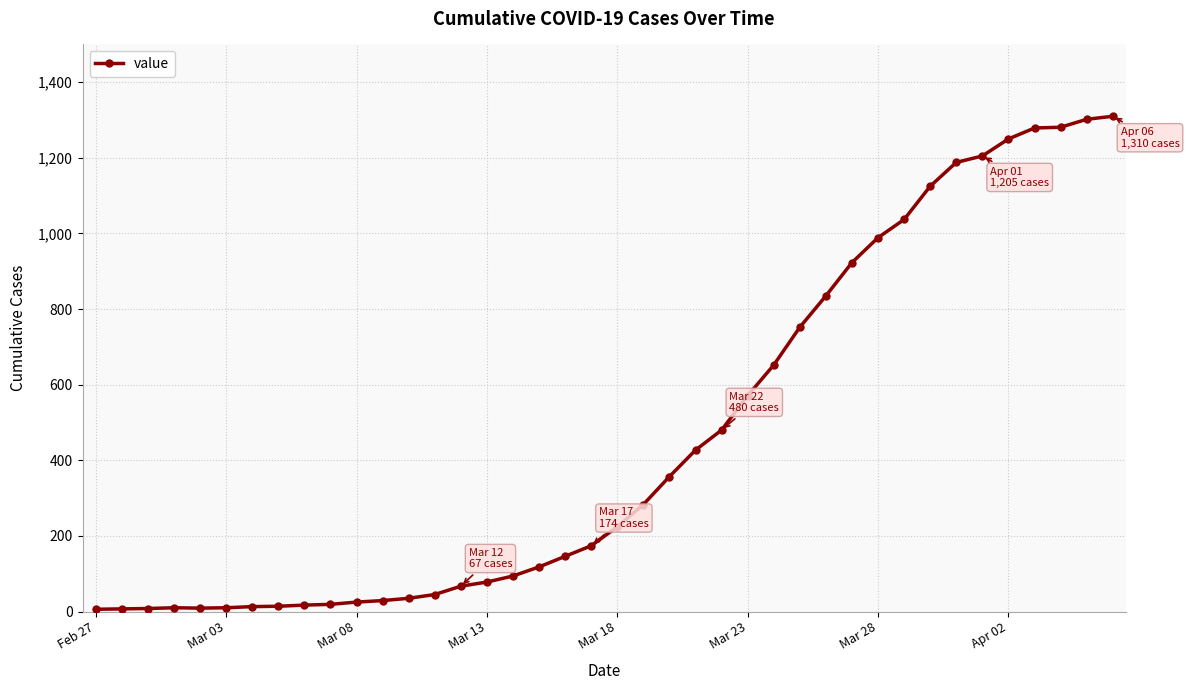

What is the difference between the maximum and second lowest values?

1303